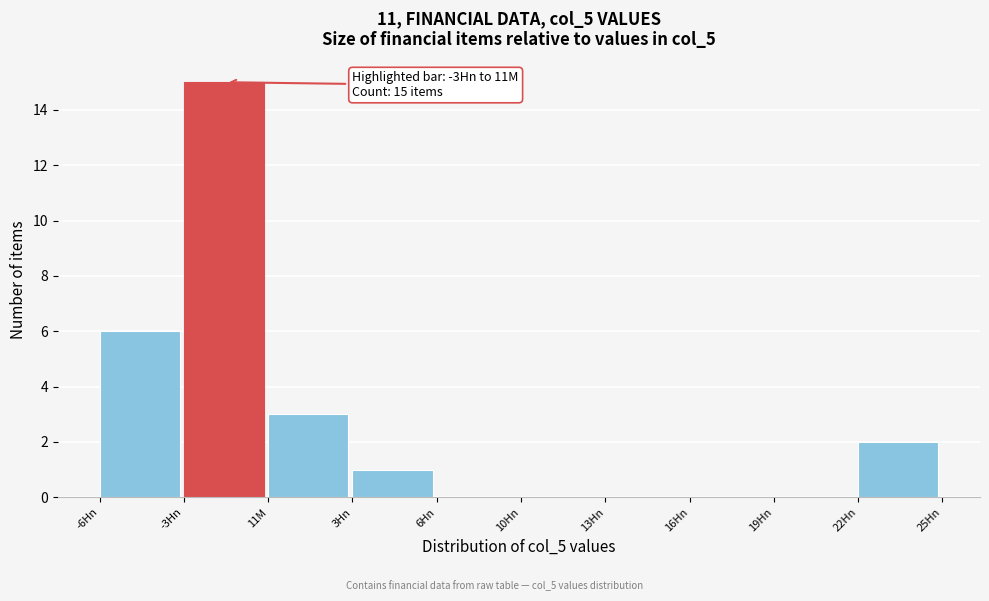

Reading right to left, extract all data points from this chart.

22Hn=2	19Hn=0	16Hn=0	13Hn=0	10Hn=0	6Hn=0	3Hn=1	11M=3	-3Hn=15	-6Hn=6